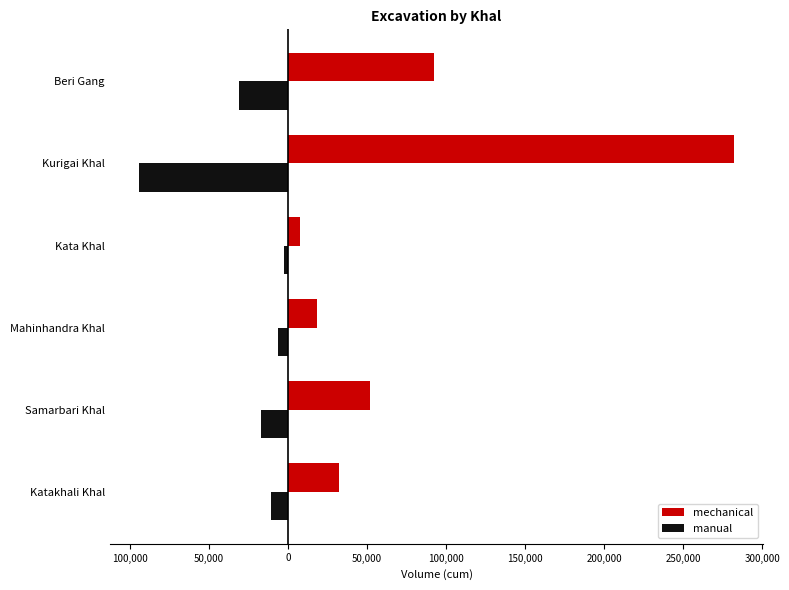

What are all the series names shown in the legend?

mechanical, manual